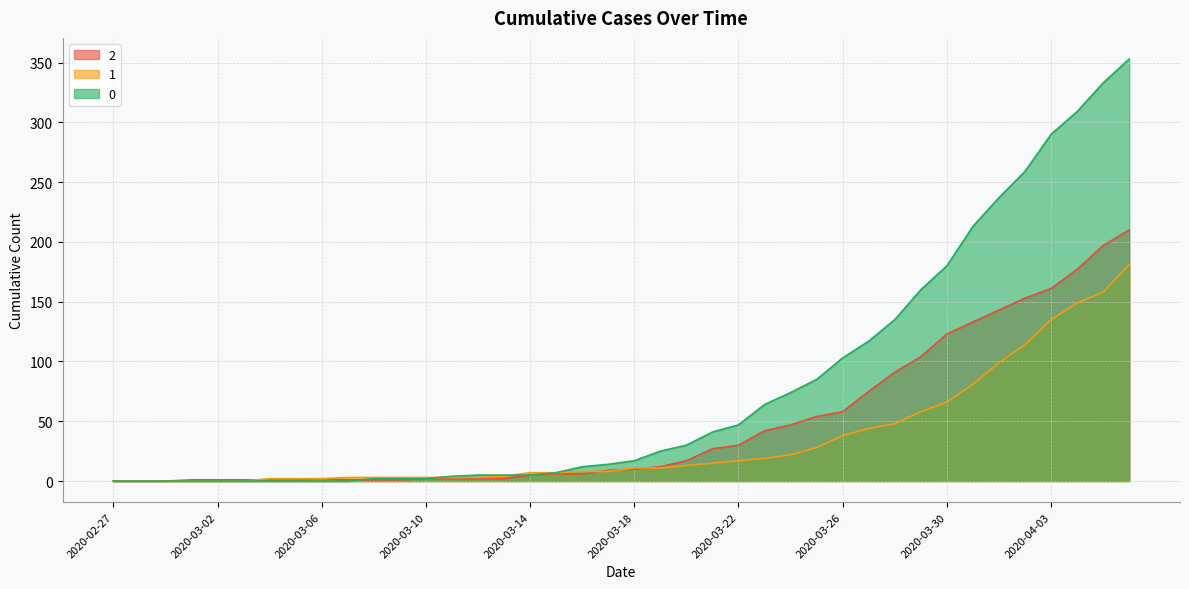

How many lines are shown in the chart?

3